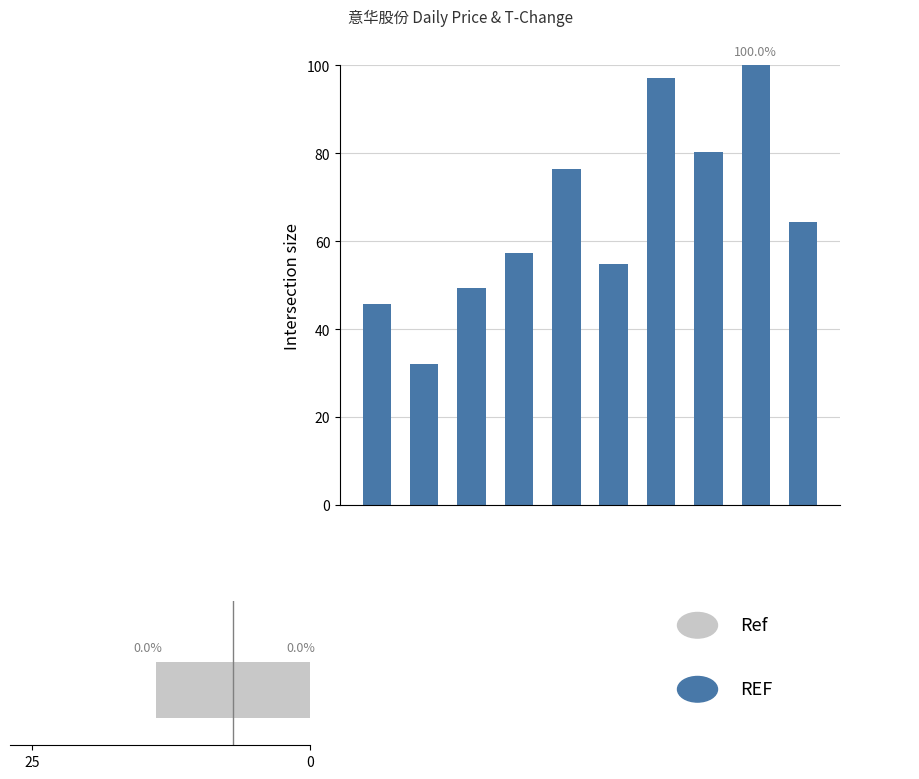

Between 9 and 3, which is larger?

9